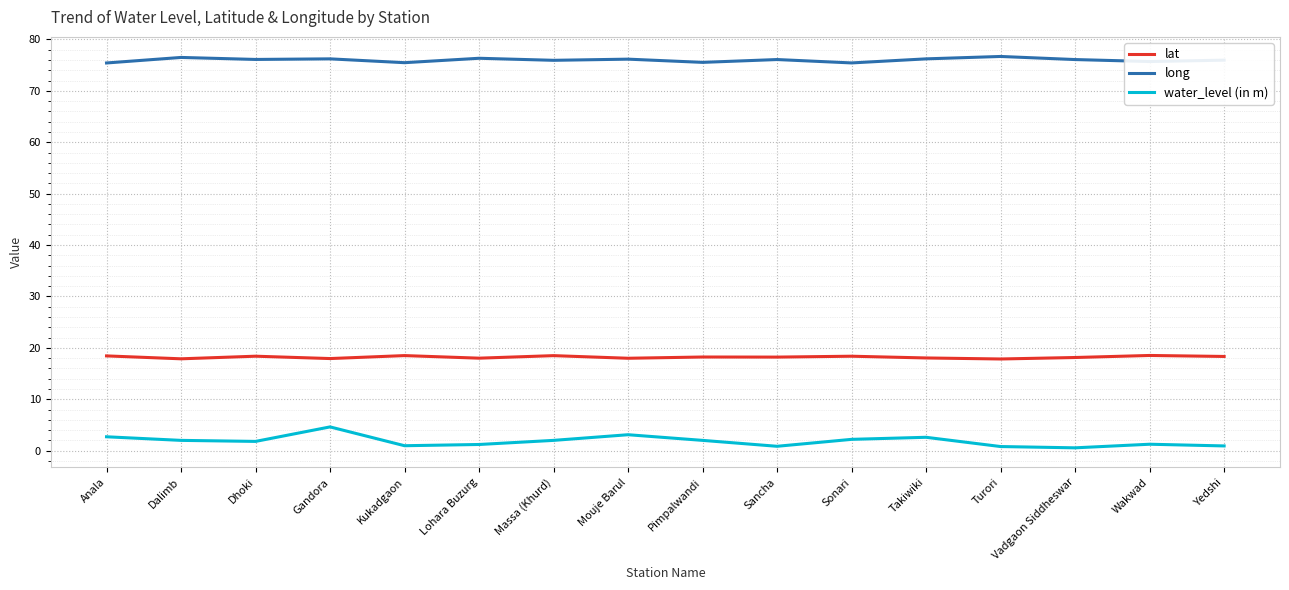

Where is the first local maximum for water_level (in m)?

Gandora